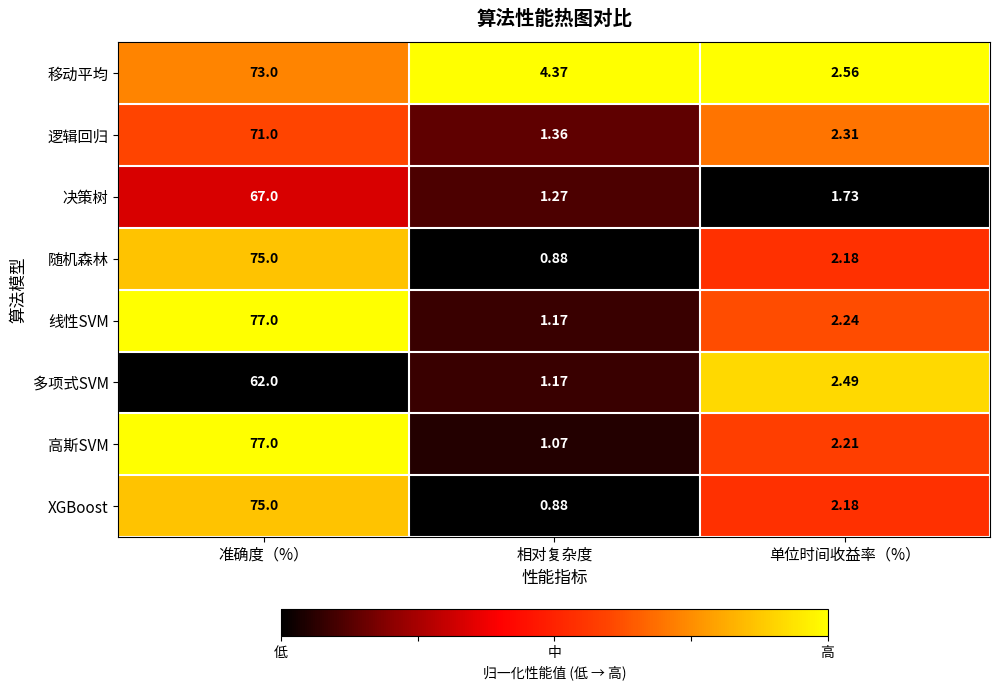

Which label corresponds to the largest value in the chart?

准确度（%）